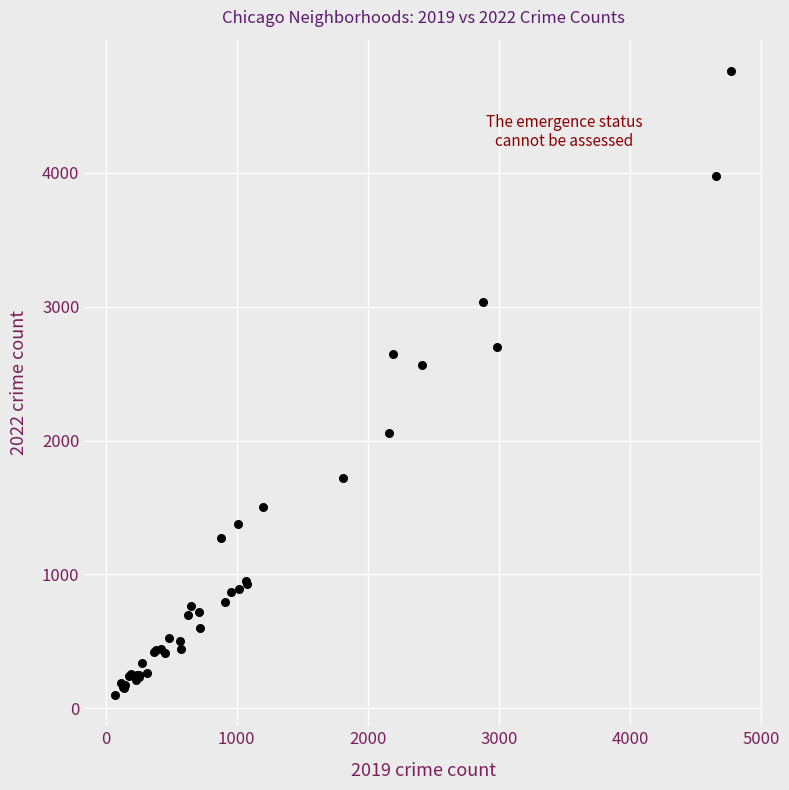

What Y value in the scatter plot is closest to 2431?

2566